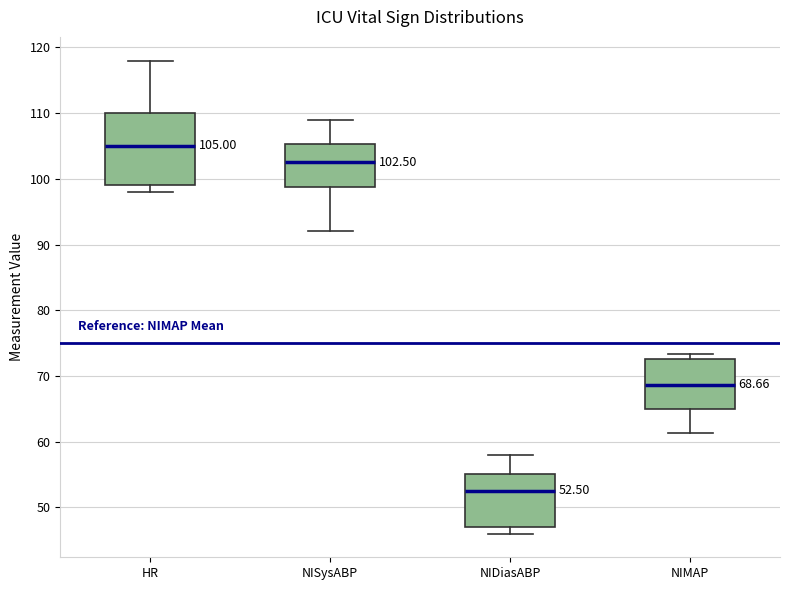

Which box is the tallest, from its lower edge to its upper edge?

HR